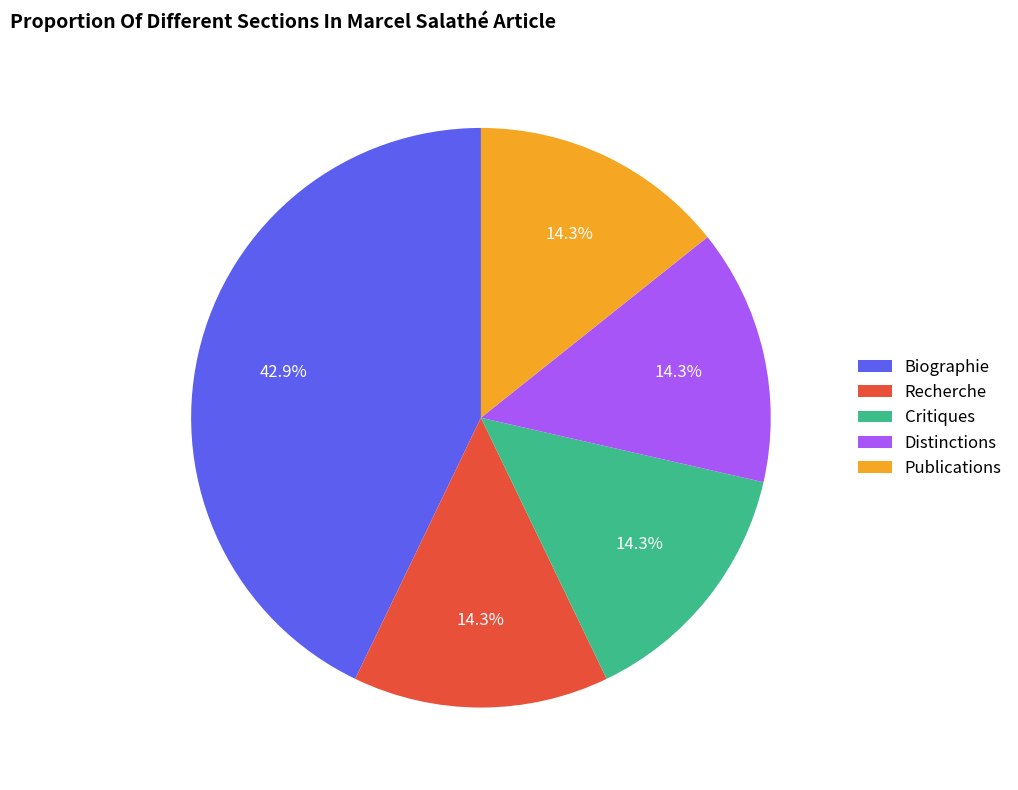

What is the largest slice in the pie chart?

Biographie